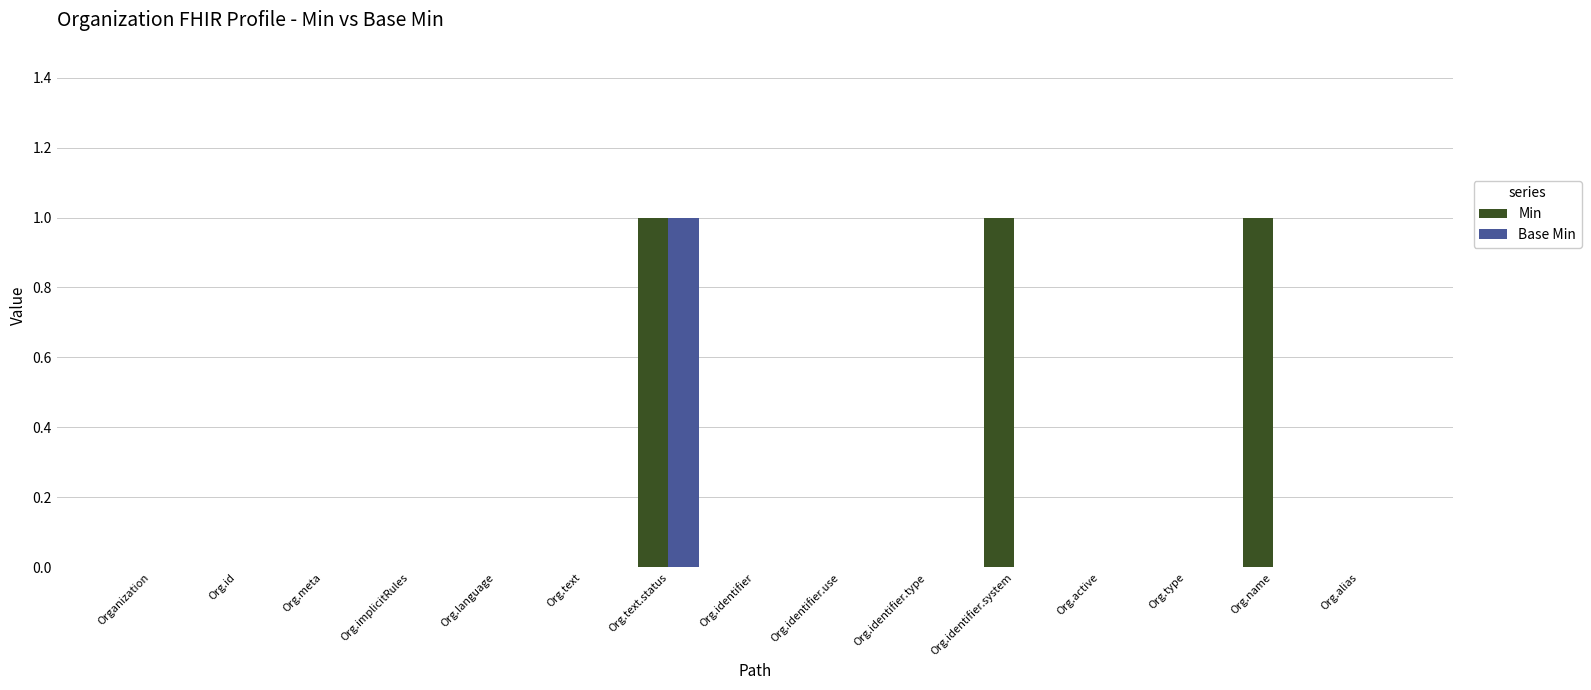

What is the sum of all Min values?

3